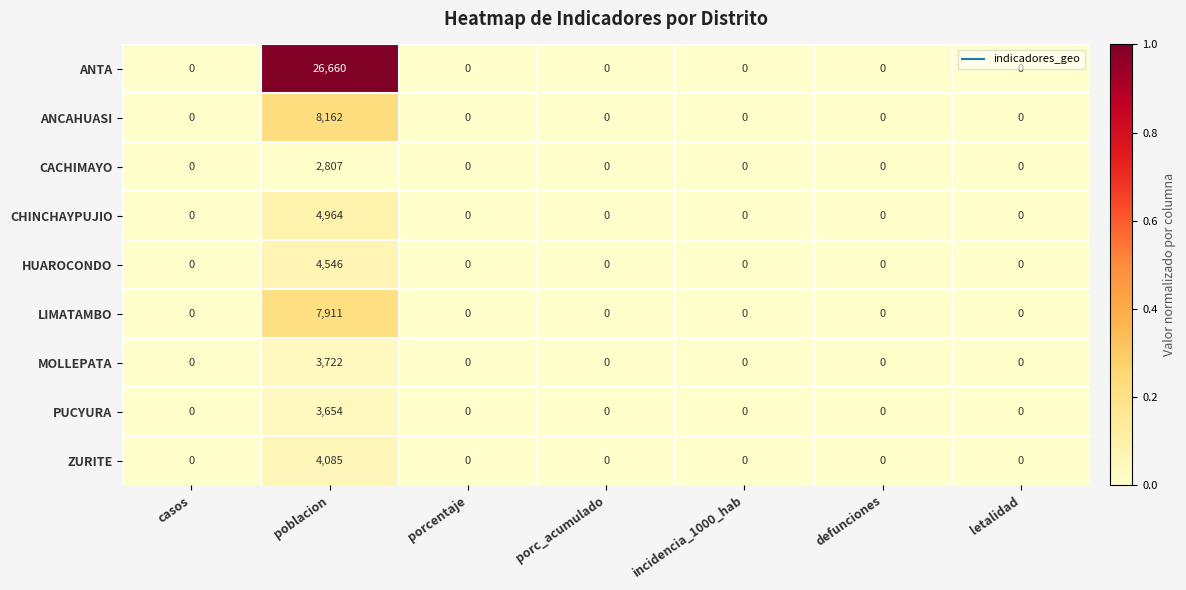

Which series has the largest total across all categories?

ANTA